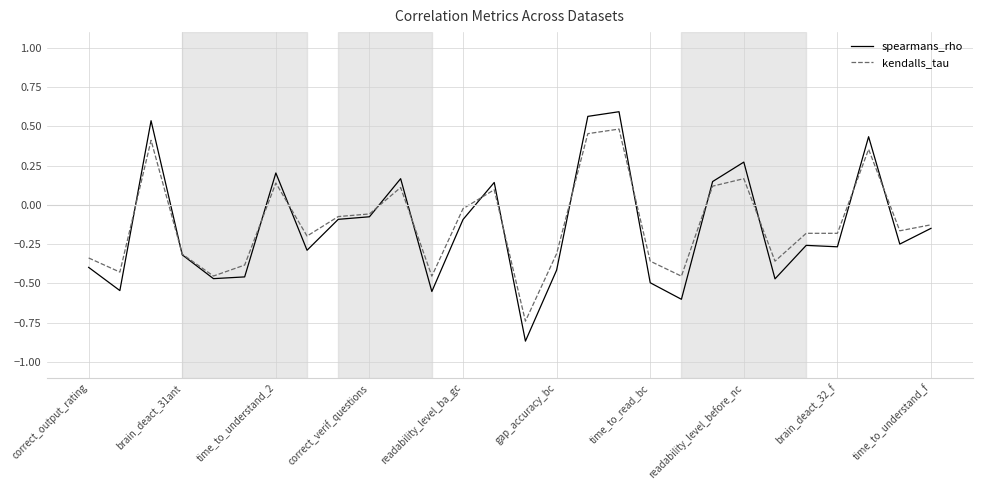

How many values in kendalls_tau are above zero?

9